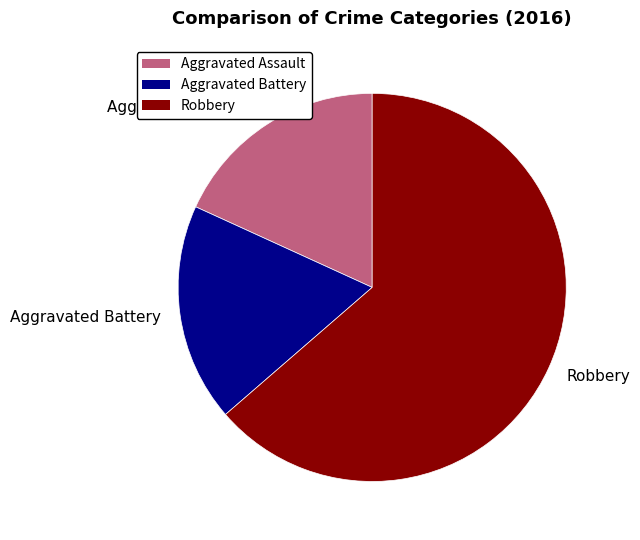

Do Robbery and Aggravated Battery together represent more than half of the pie?

Yes